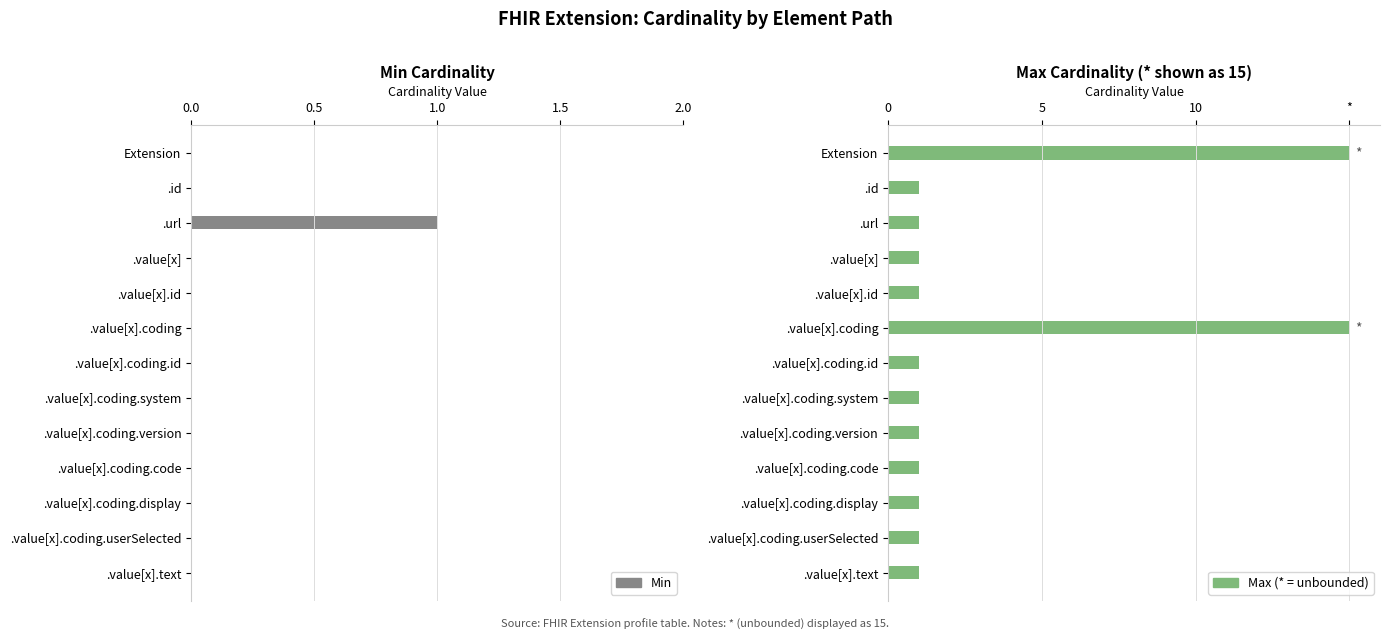

What is the approximate value at .url?

1